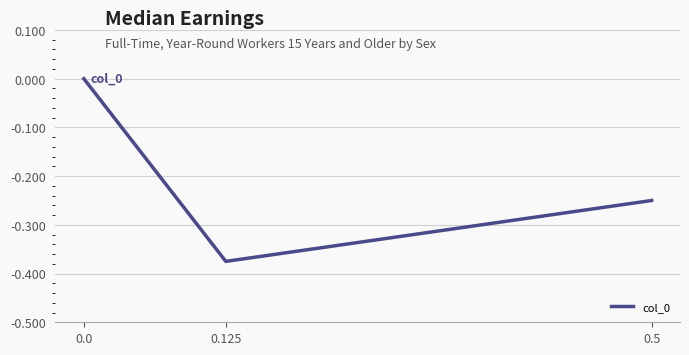

Rank the categories by value from lowest to highest.

0.125, 0.5, 0.0